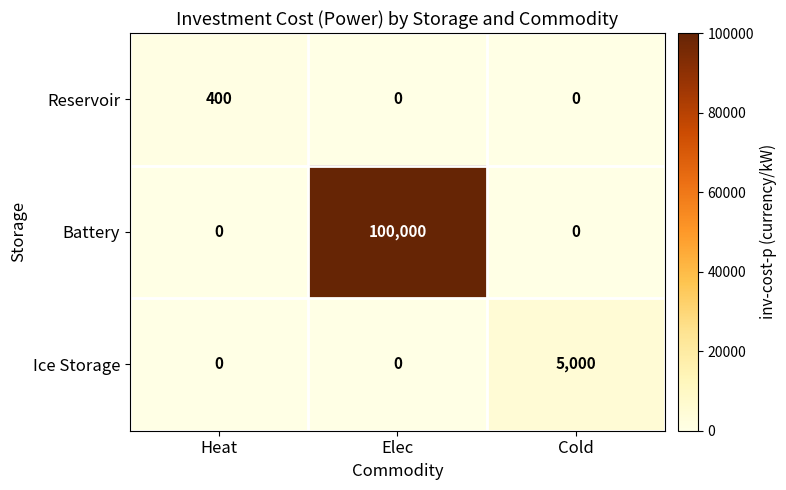

Which category has the highest value across all series?

Elec